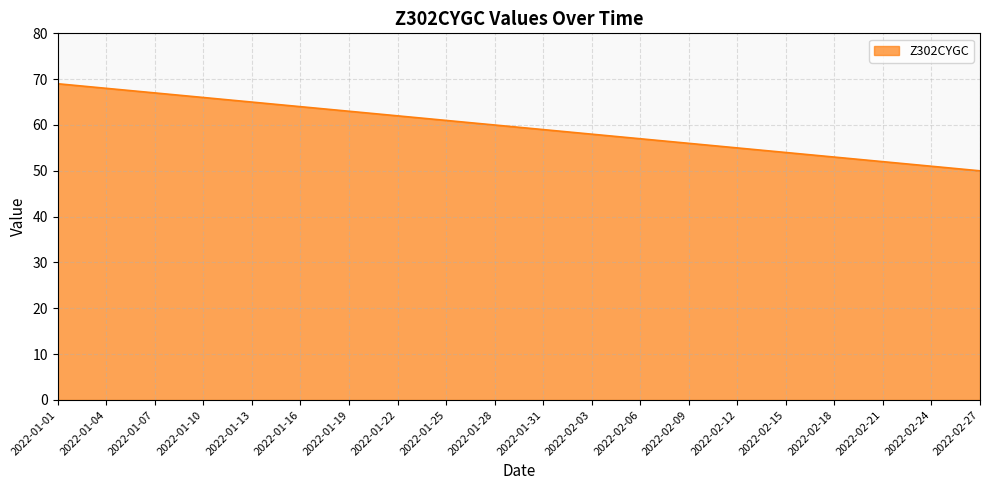

What is the difference between the maximum and second lowest values?

18